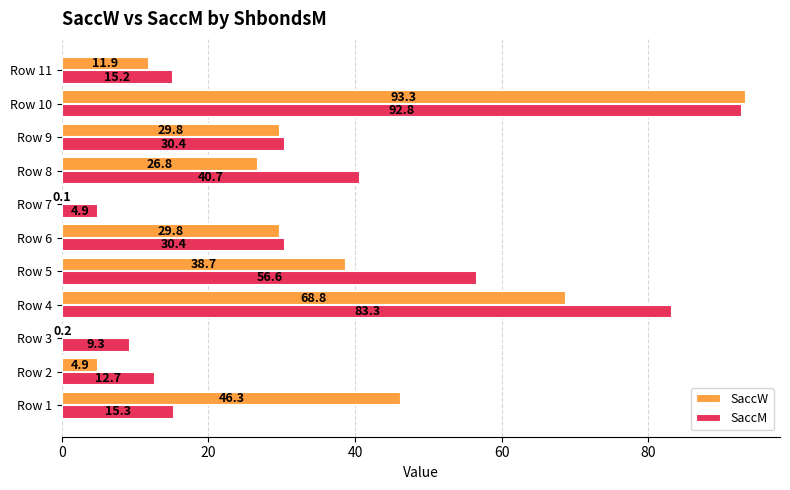

Is it true that SaccW equals 26.8 at Row 8?

True